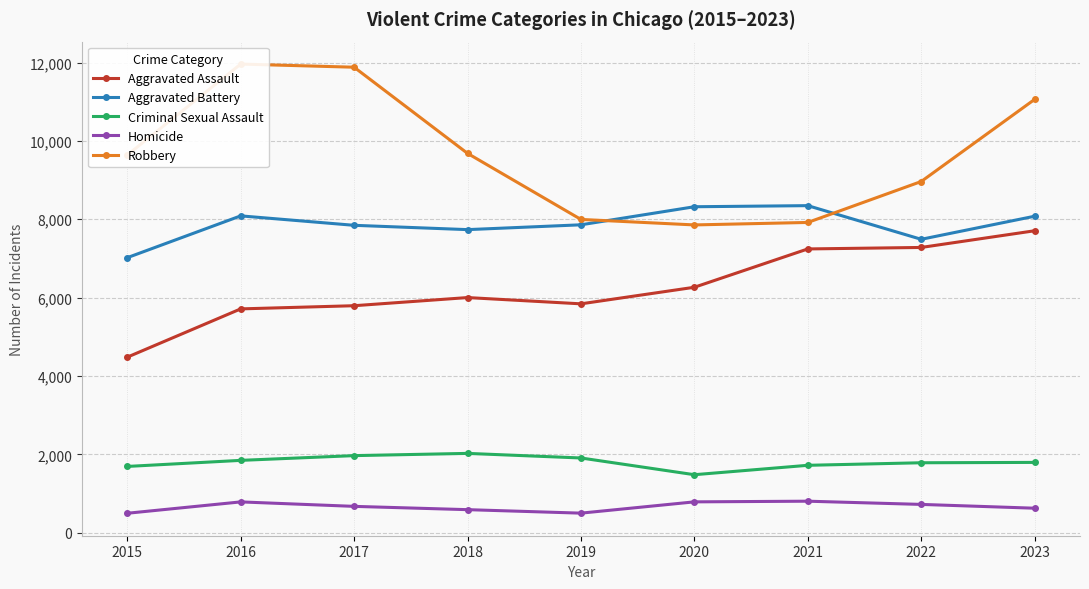

What is the spread (max minus min) of values at 2017?

11208